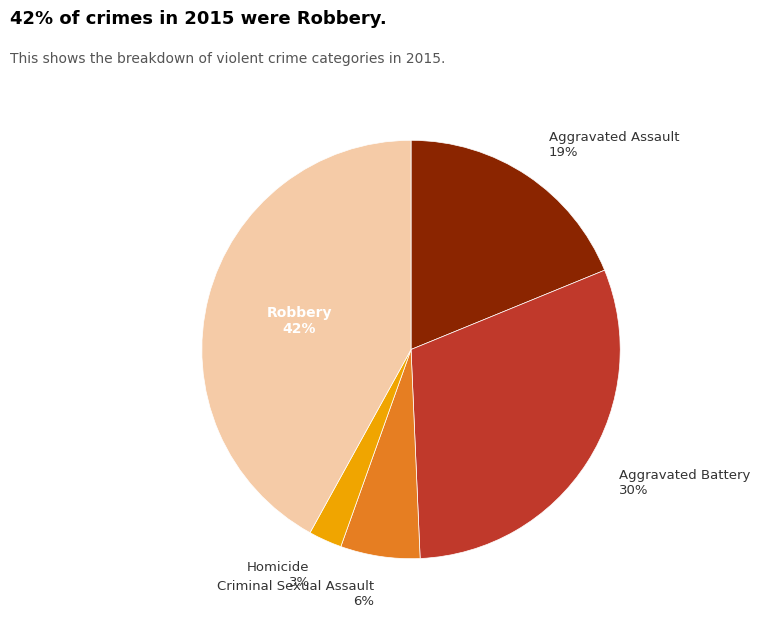

To the nearest percent, what is the average slice percentage?

20%